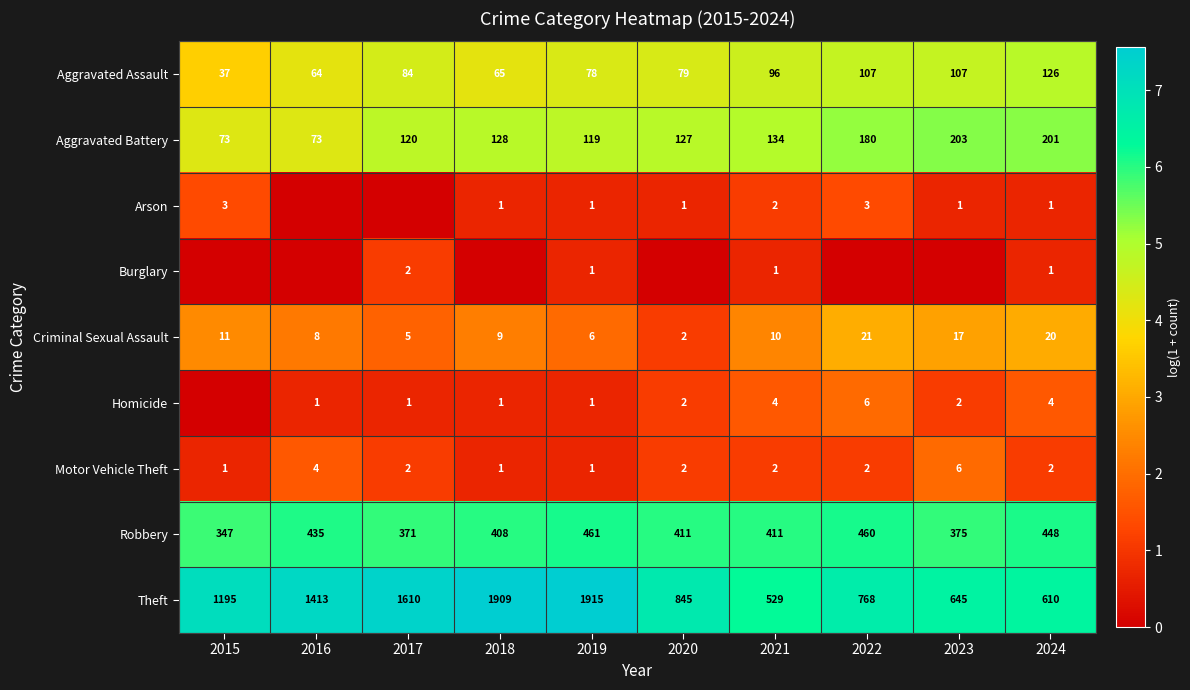

List the labels in order of Criminal Sexual Assault value, smallest first.

2020, 2017, 2019, 2016, 2018, 2021, 2015, 2023, 2024, 2022